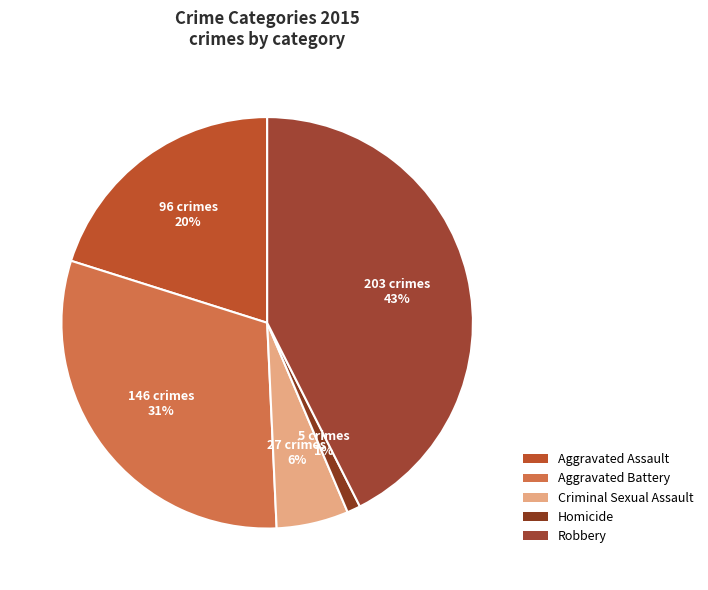

Combined, do Homicide and Criminal Sexual Assault account for over 50%?

No